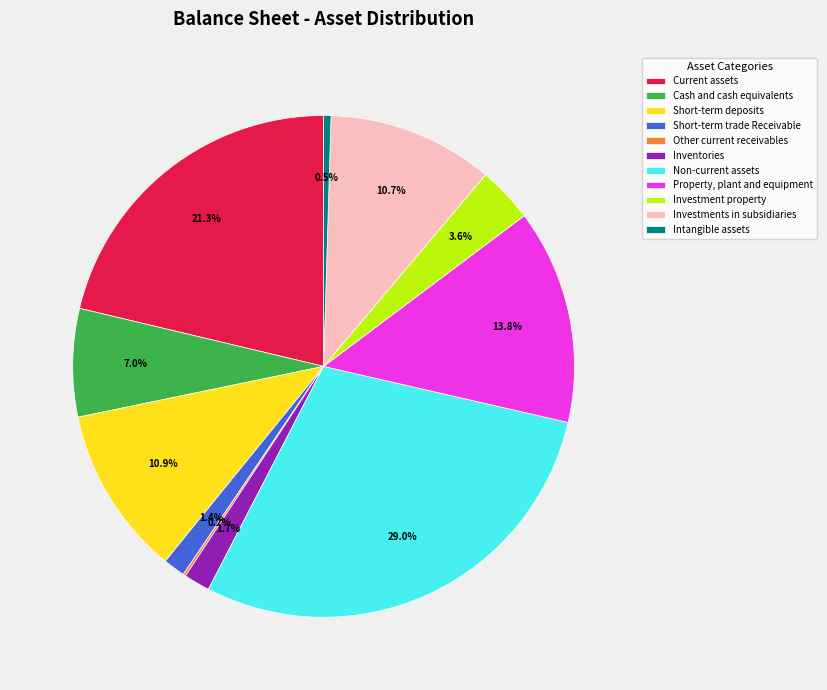

What percentage is the Property, plant and equipment slice, to the nearest percent?

14%